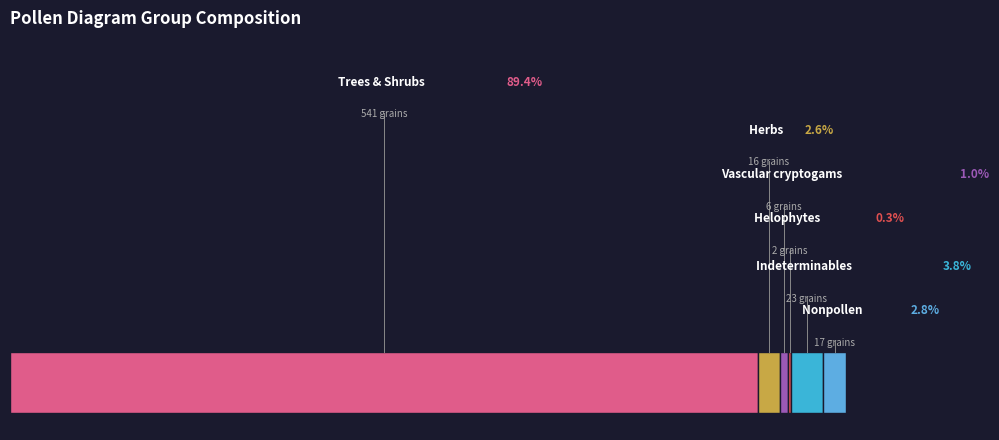

What is the ratio of the value at TRSH to the value at VACR?

90.2